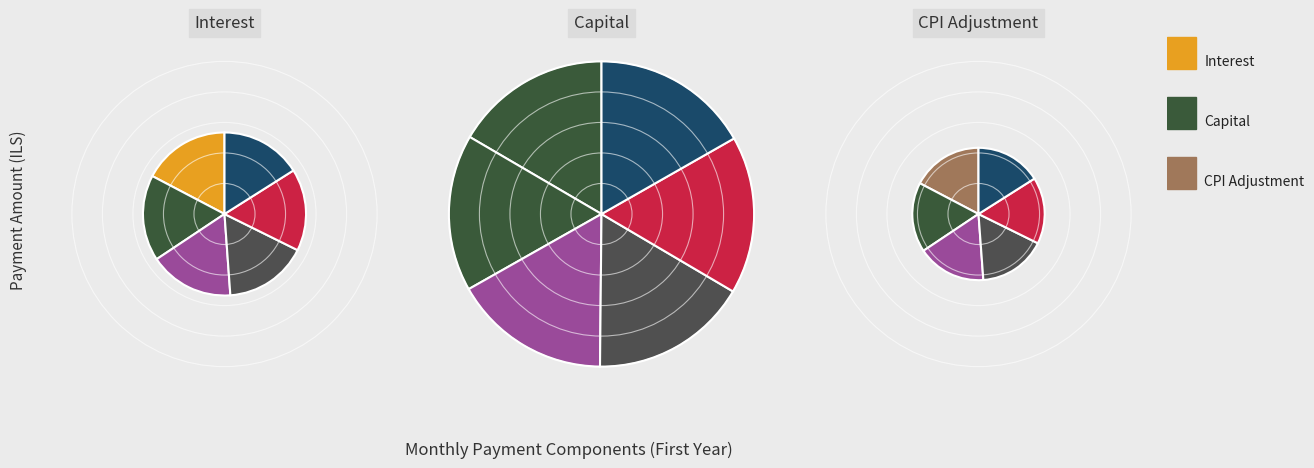

What portion of the pie excludes Month 5?

91.5%